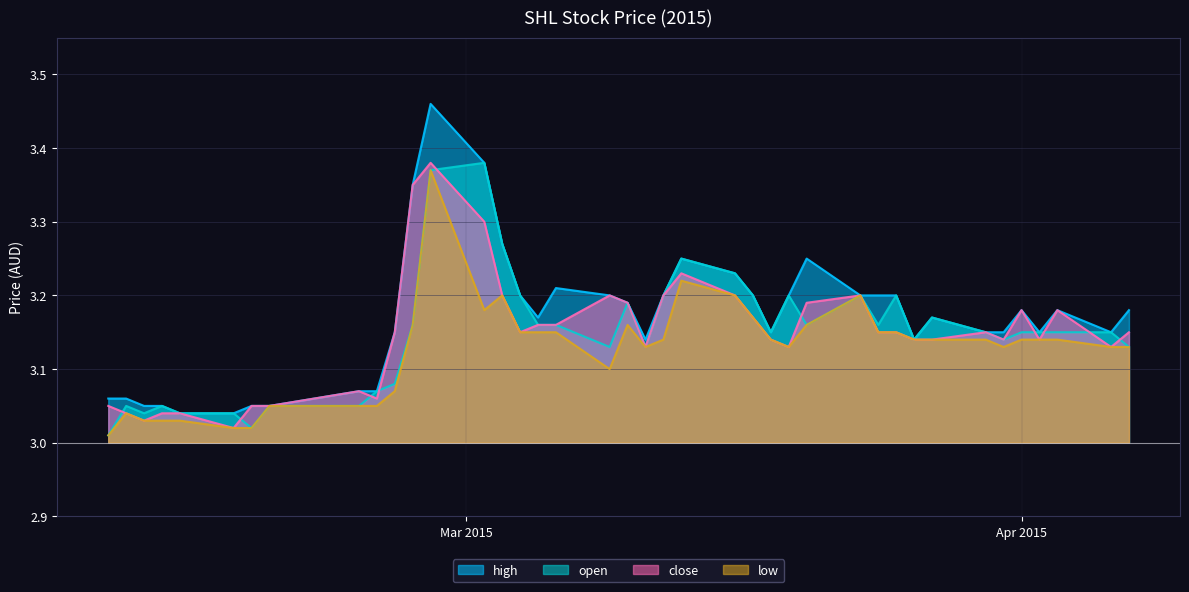

At which label is open closest to 3?

2015-02-09